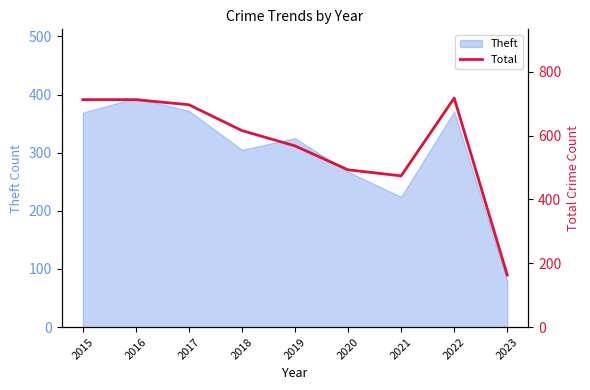

Is it true that Theft equals 109 at 2023?

False